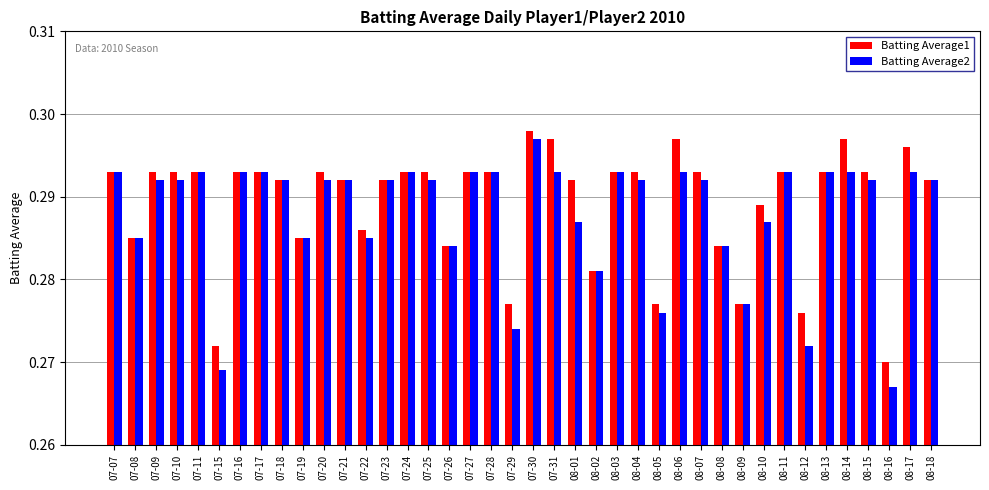

At which category does the chart reach its minimum across all series?

08-16